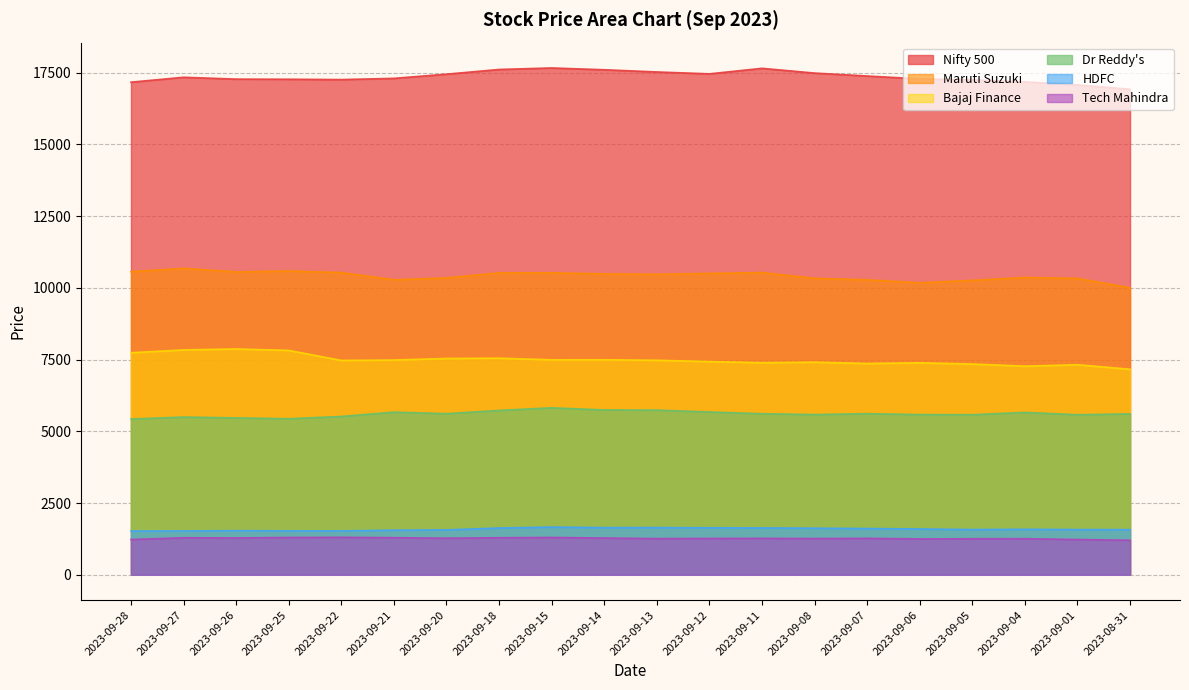

How many interior local valleys does the Bajaj Finance series have?

5